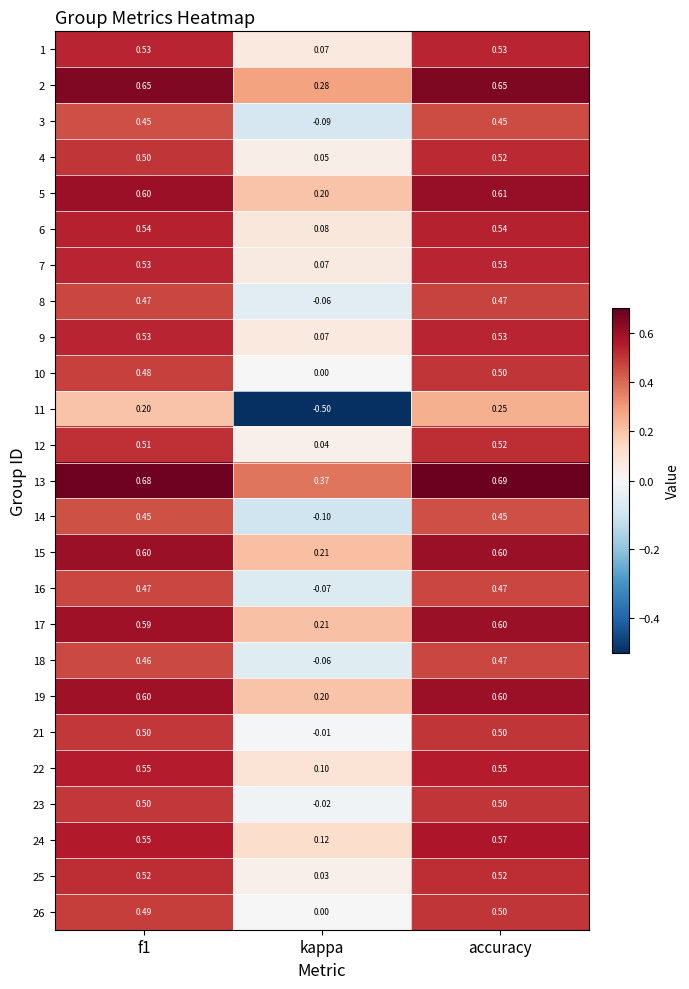

How many categories are shown in the chart?

3